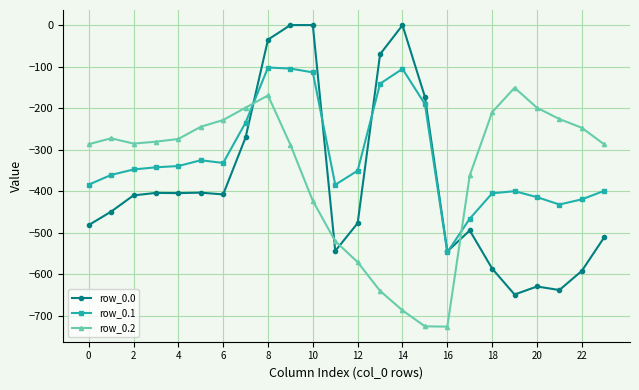

Count the number of categories in the chart.

24